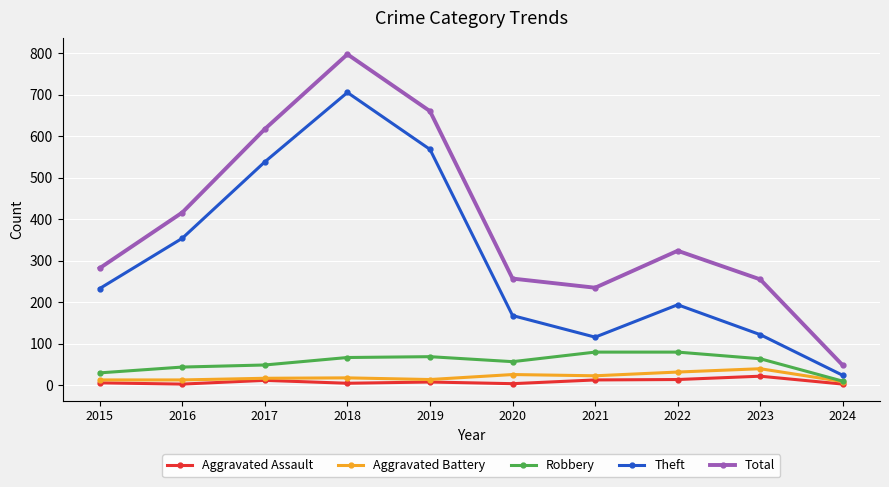

At how many categories does at least one series exceed 38?

10